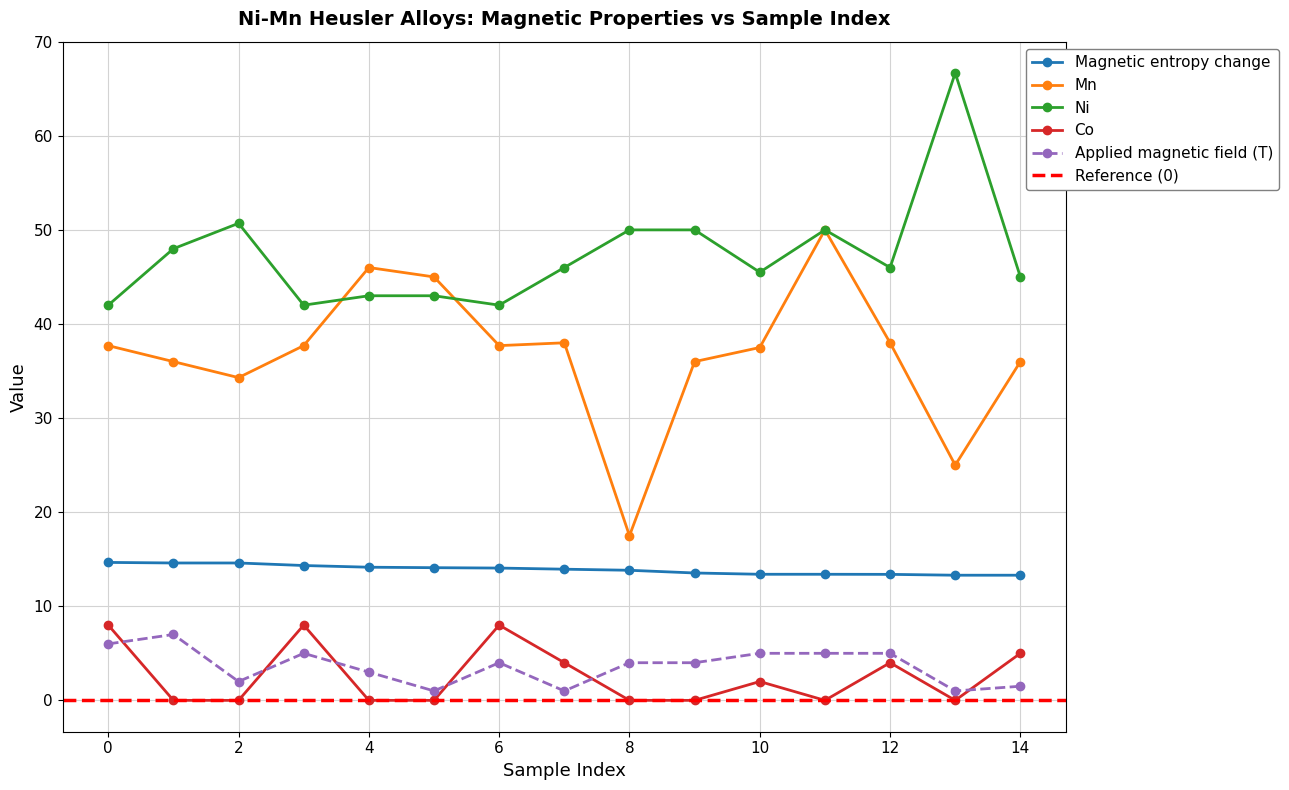

The value of Mn at 13 is 32.7. True or false?

False